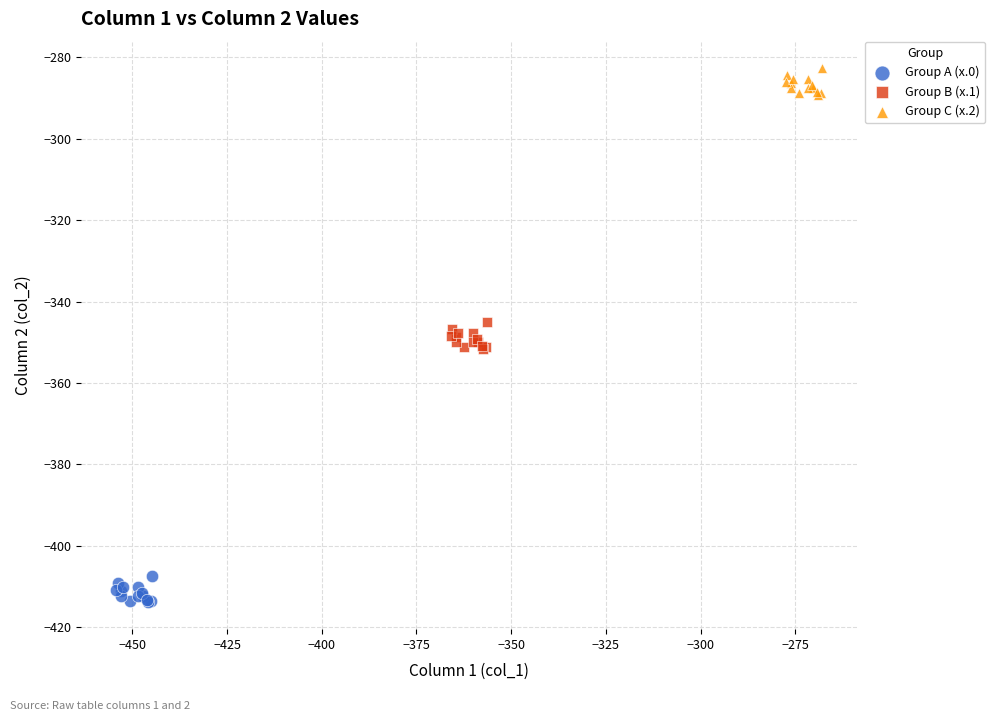

Which series reaches the minimum Y coordinate?

Group A (x.0)